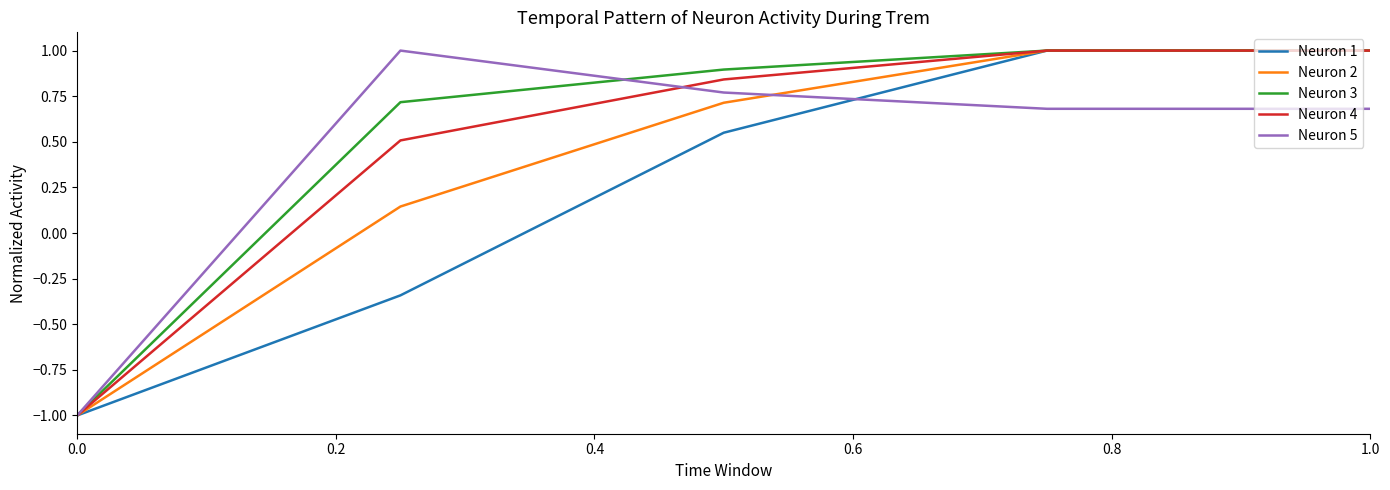

What is the maximum value shown in the chart?

1.0